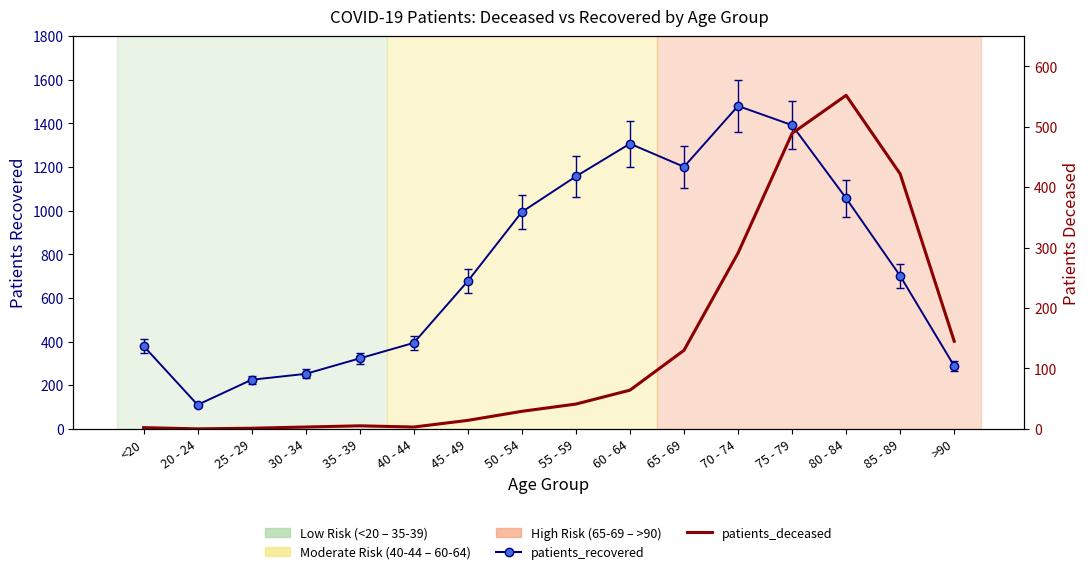

At which category does the chart reach its peak across all series?

80 - 84